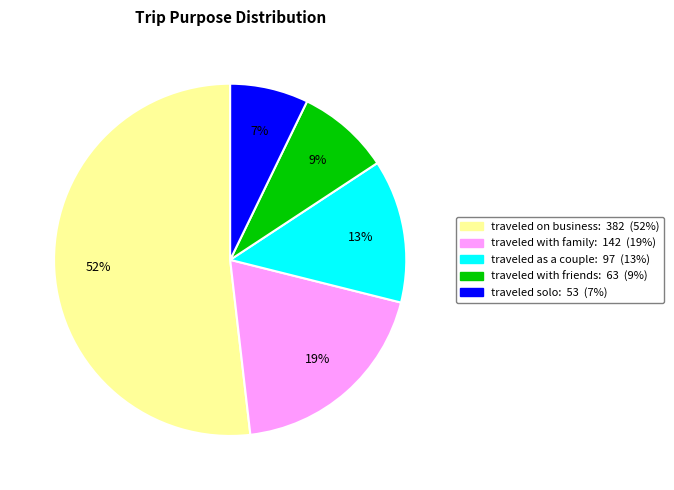

Is it true that traveled as a couple is 13% of the pie?

True